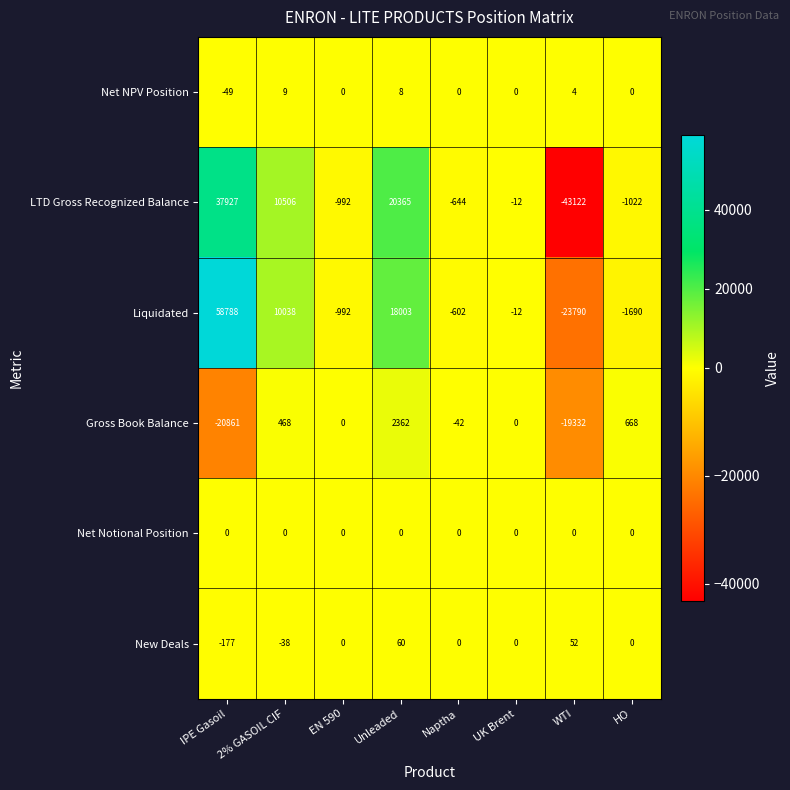

What is the sum of the Liquidated values at IPE Gasoil and WTI?

34998